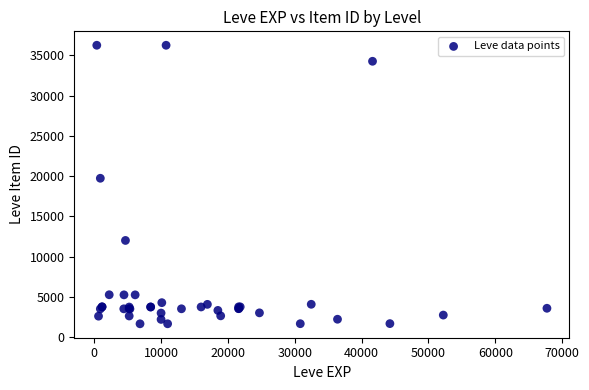

What Y value in the scatter plot is closest to 18967?

19744